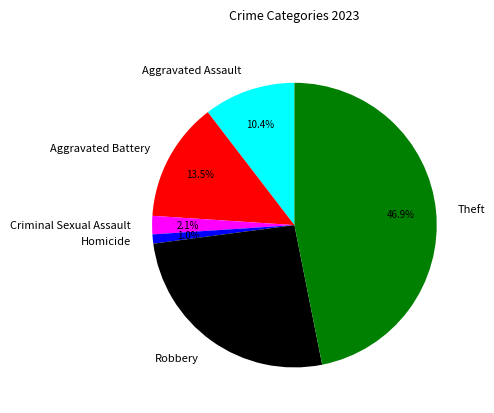

What percentage is the Robbery slice, to the nearest percent?

26%